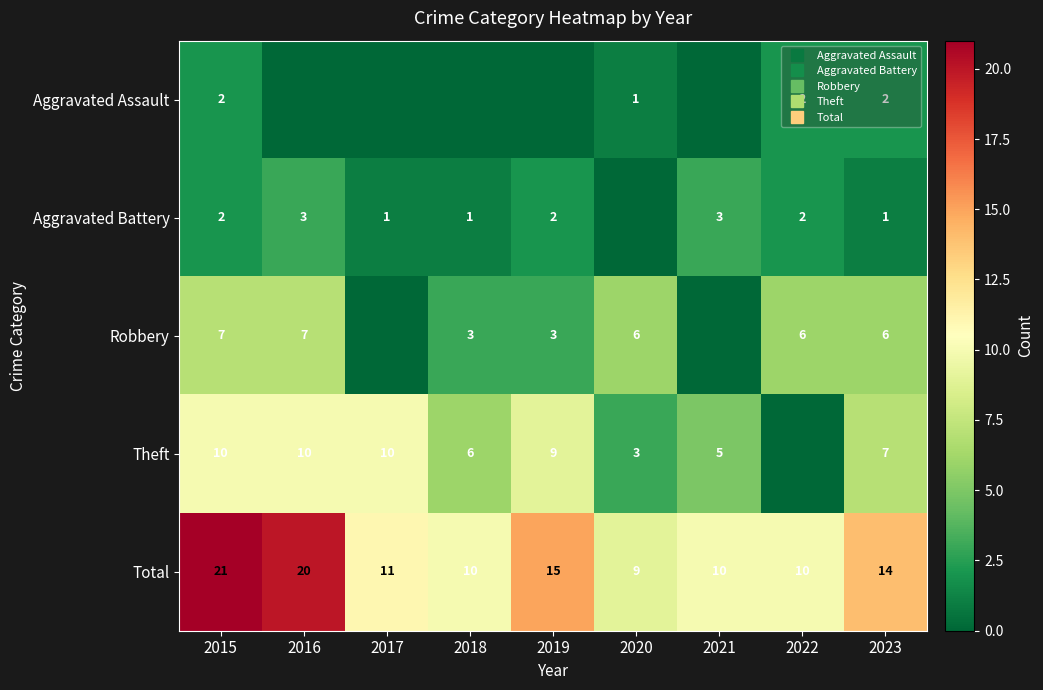

Which series has the largest range (max minus min)?

Total